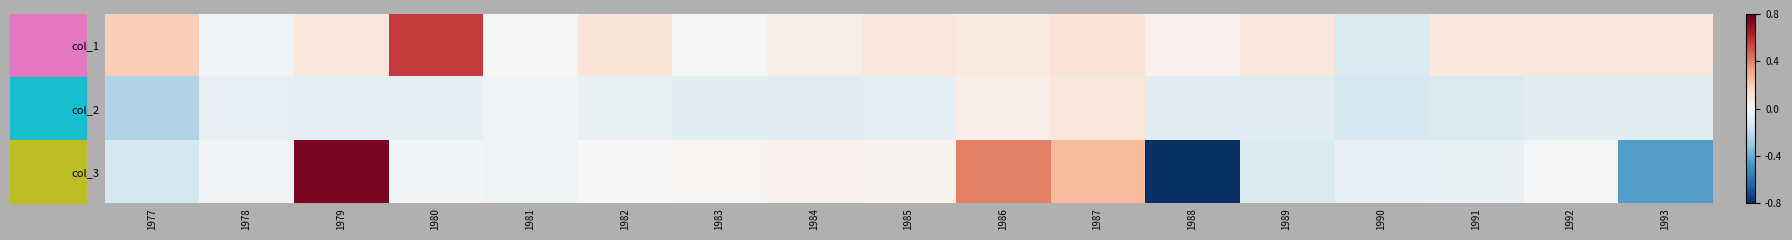

What is the difference between the highest and lowest values at 1986?

0.4